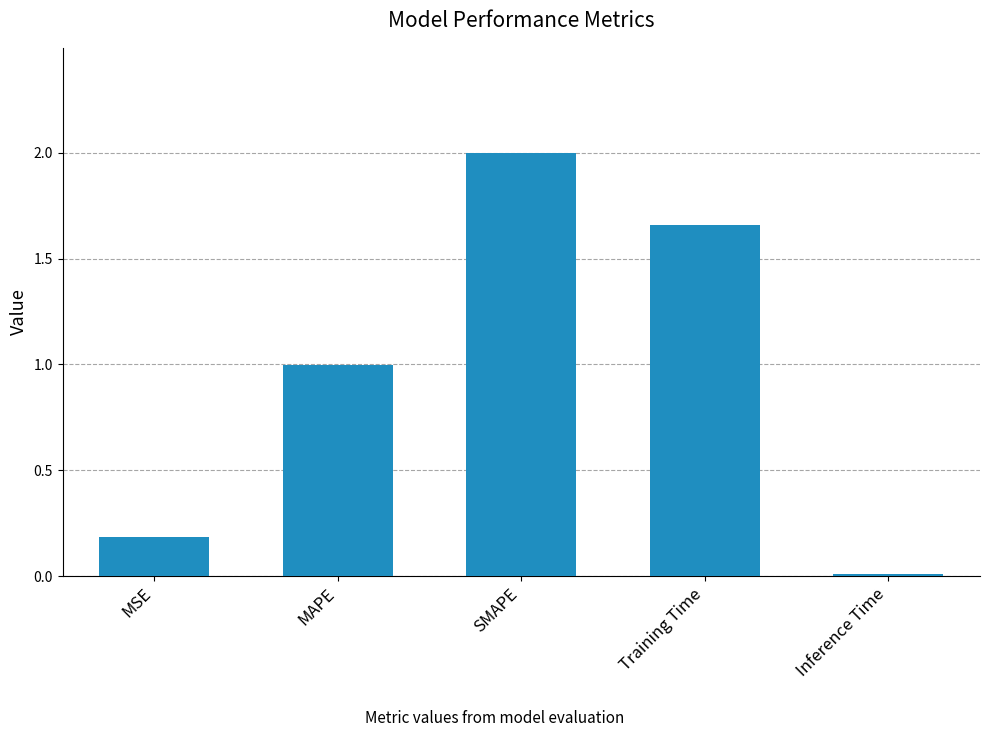

Does the chart contain stacked bars?

No